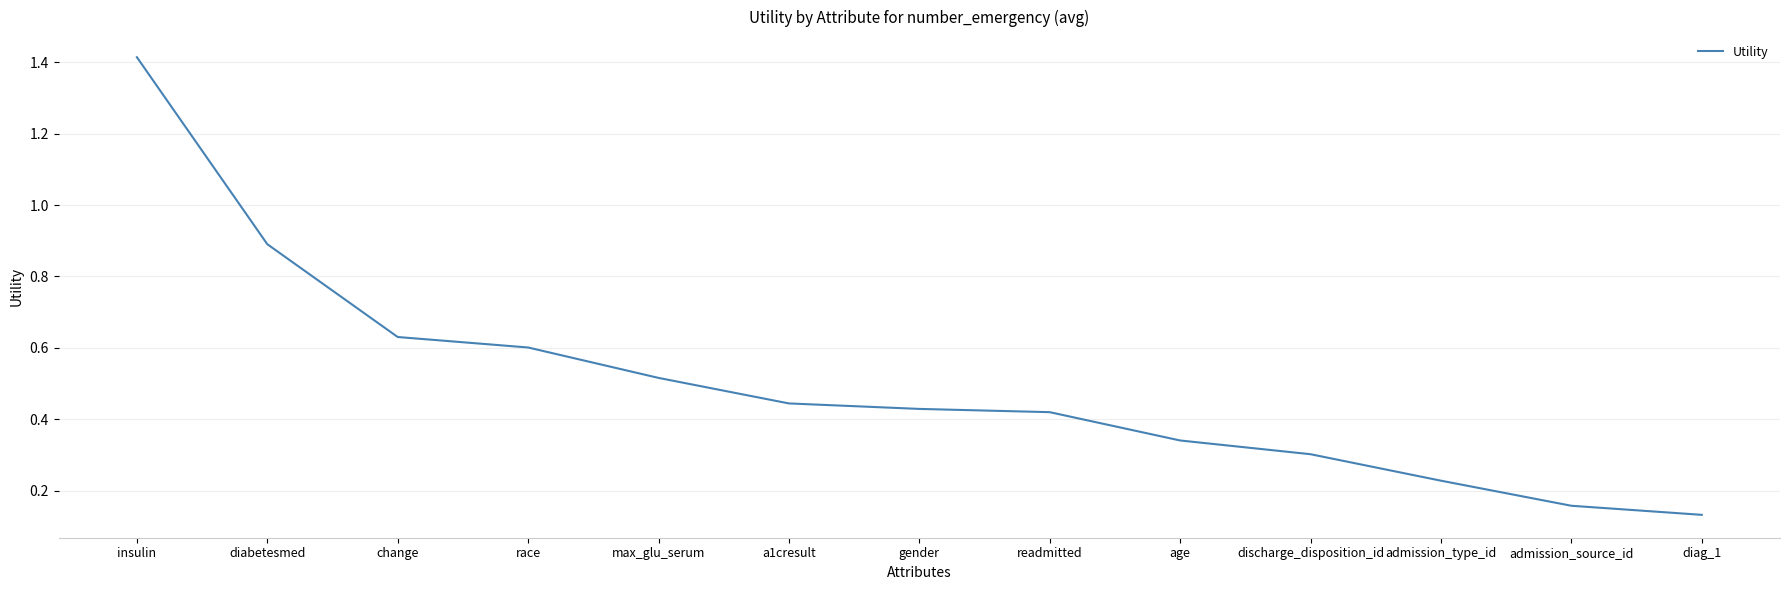

True or false: the data shows 0.6 at age.

False